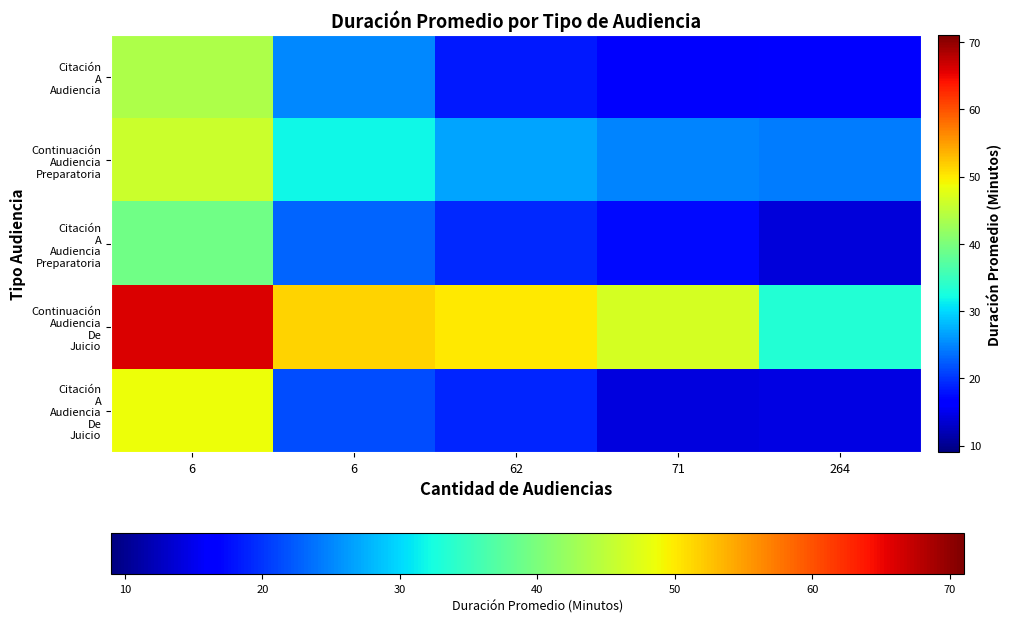

At how many categories does at least one series exceed 41?

4